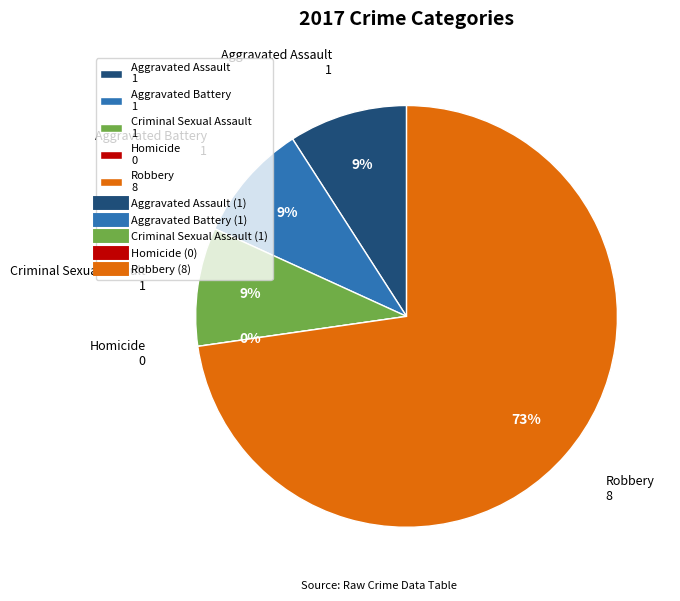

How many segments does this pie chart have?

5